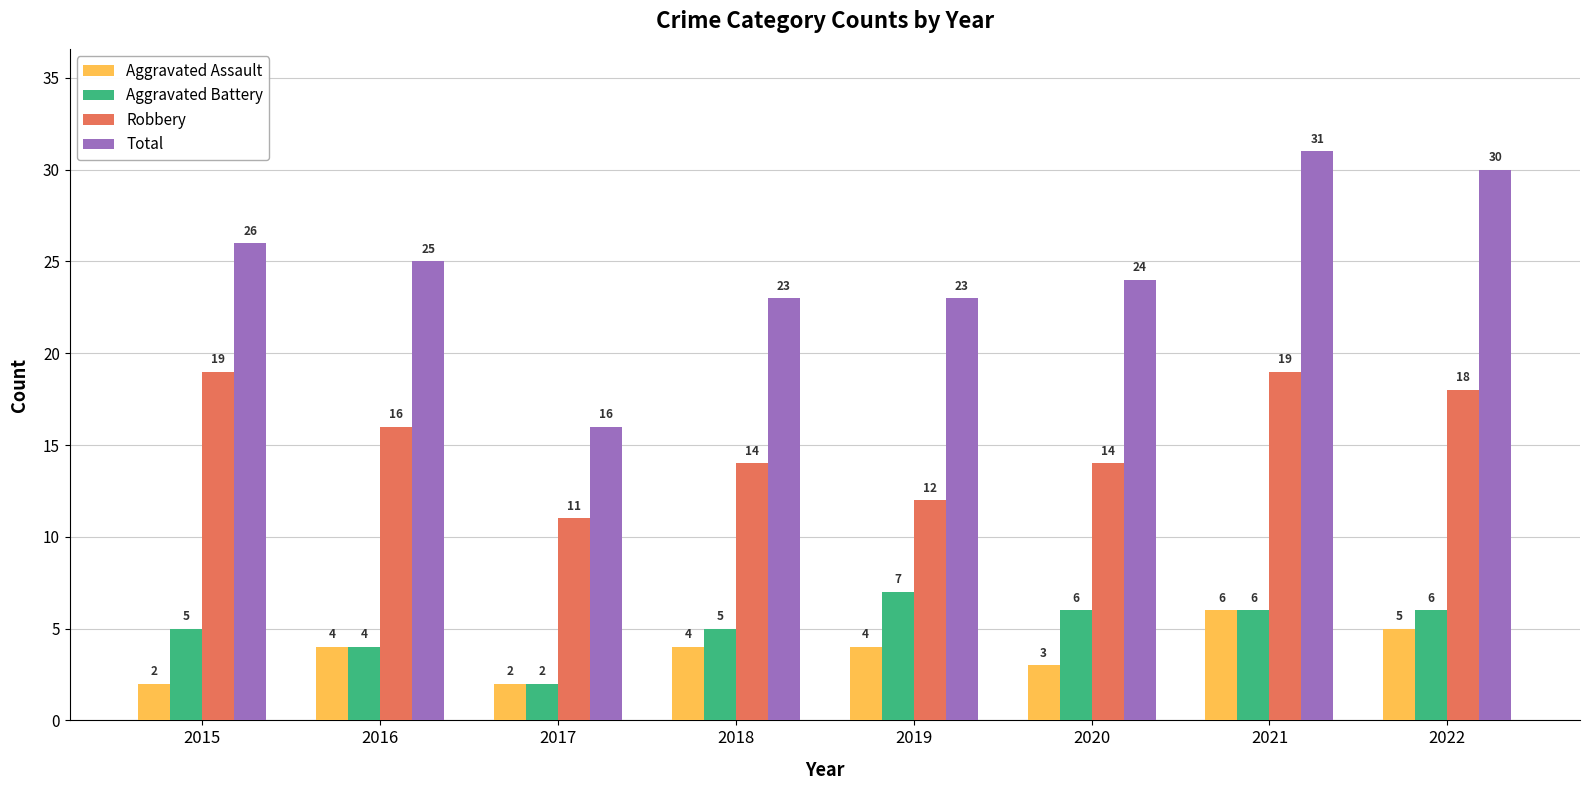

Which series has the largest range (max minus min)?

Total